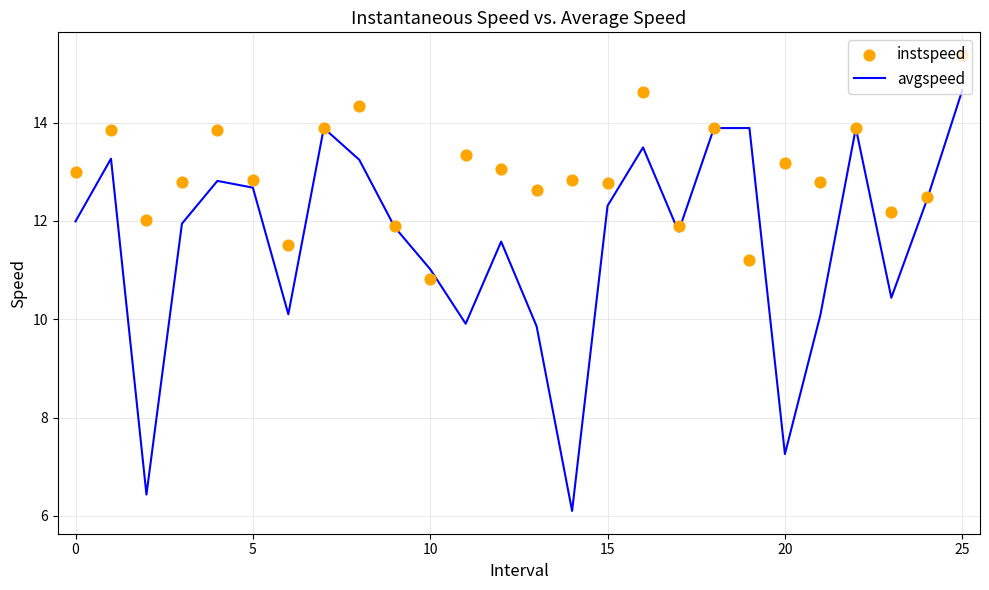

What is the total value across all series at 13?

22.5